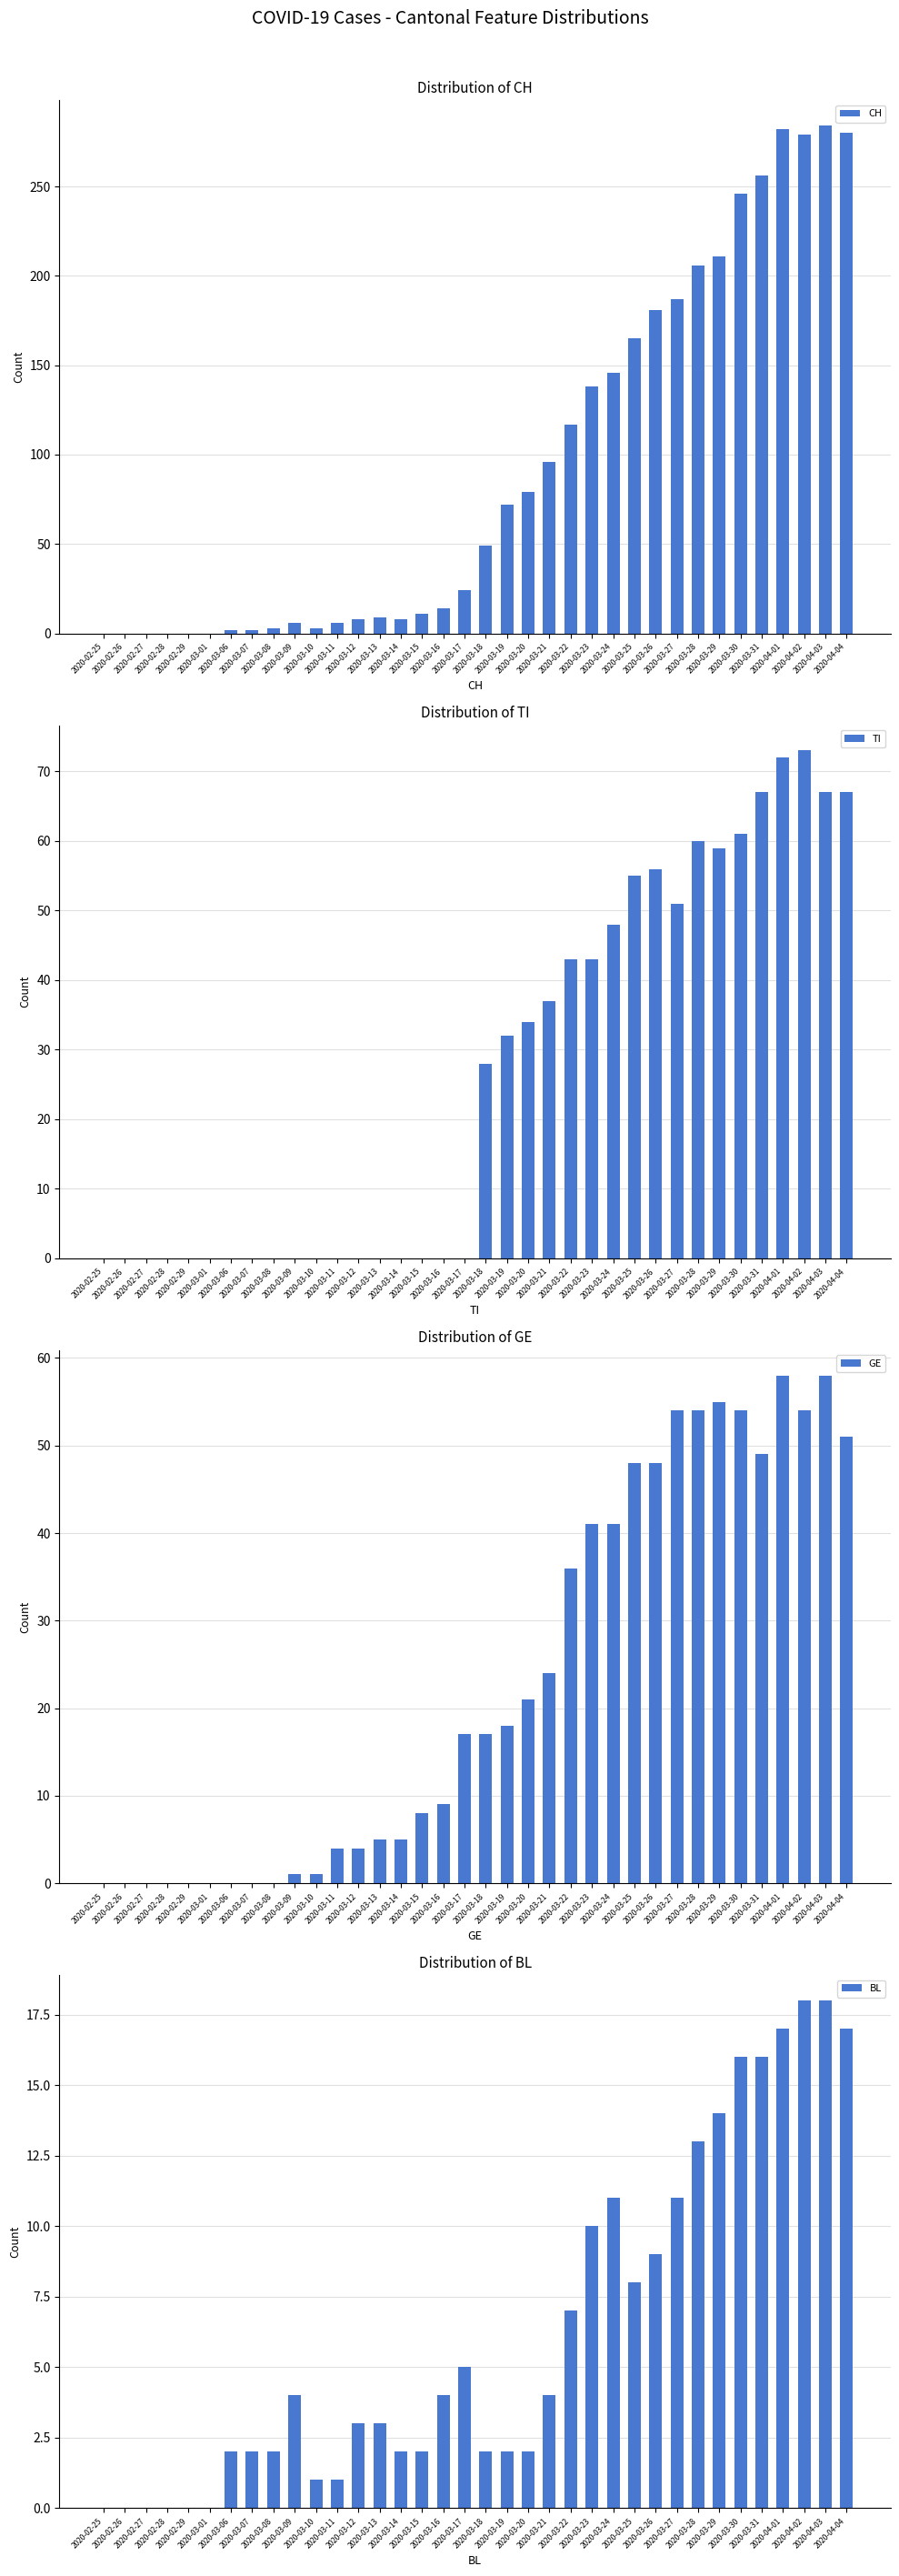

The value of CH at 2020-02-25 is 112. True or false?

False